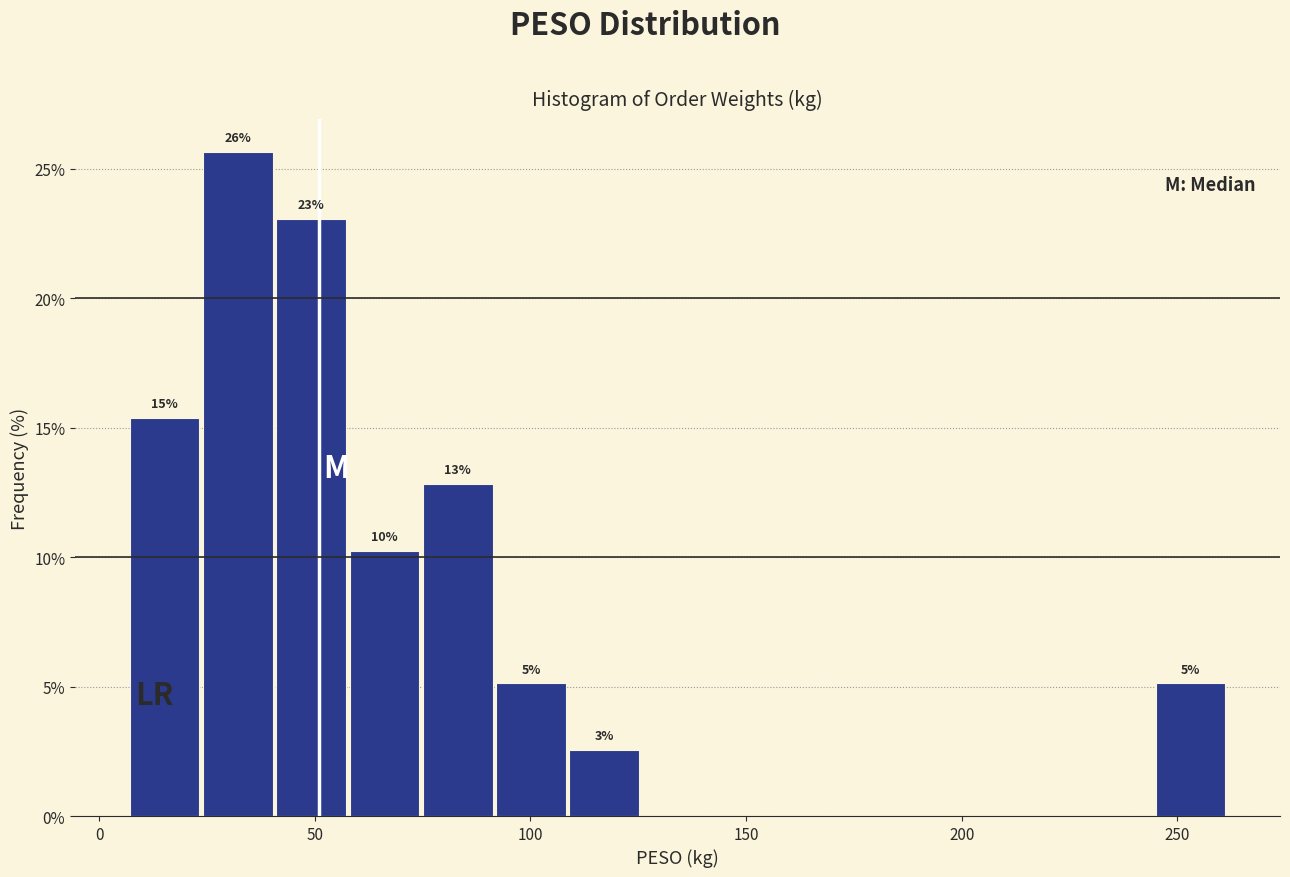

Read against the x-axis, roughly where is the centre of the tallest bar?

30